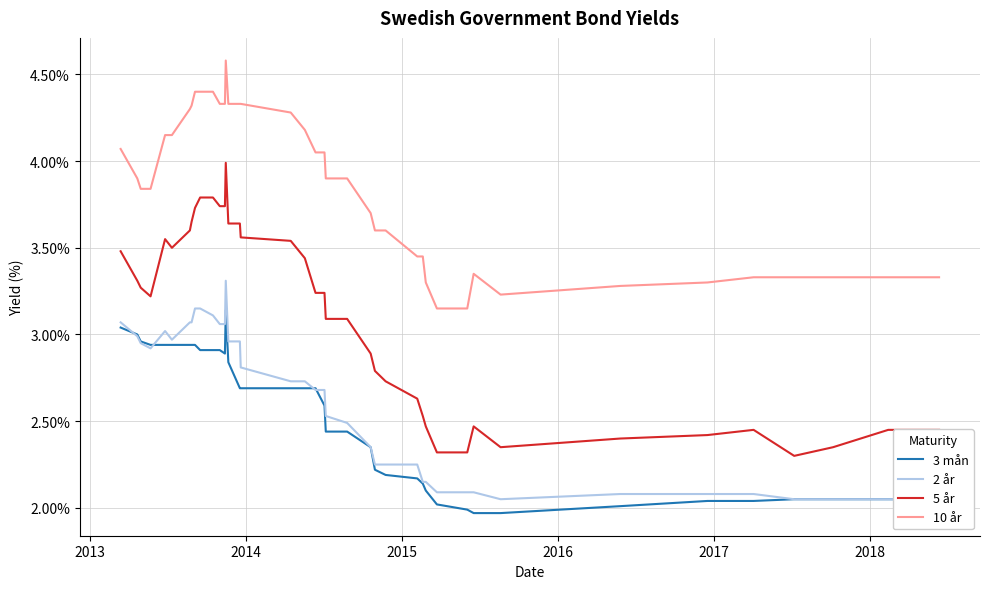

Reading left to right, extract all data points from this chart.

3 mån: 3.0	3.0	3.0	2.9	2.9	2.9	2.9	2.9	2.9	2.9	2.9	2.9	2.9	3.1	2.8	2.7	2.7	2.7	2.7	2.7	2.6	2.4	2.4	2.4	2.2	2.2	2.2	2.1	2.1	2.0	2.0	2.0	2.0	2.0	2.0	2.0	2.0	2.0	2.0	2.0
2 år: 3.1	3.0	3.0	2.9	3.0	3.0	3.1	3.1	3.1	3.1	3.1	3.1	3.1	3.3	3.0	3.0	2.8	2.7	2.7	2.7	2.7	2.5	2.5	2.4	2.2	2.2	2.2	2.1	2.1	2.1	2.1	2.1	2.0	2.1	2.1	2.1	2.0	2.0	2.0	2.0
5 år: 3.5	3.3	3.3	3.2	3.5	3.5	3.6	3.6	3.7	3.8	3.8	3.7	3.7	4.0	3.6	3.6	3.6	3.5	3.4	3.2	3.2	3.1	3.1	2.9	2.8	2.7	2.6	2.5	2.5	2.3	2.3	2.5	2.4	2.4	2.4	2.5	2.3	2.4	2.5	2.5
10 år: 4.1	3.9	3.8	3.8	4.2	4.2	4.3	4.3	4.4	4.4	4.4	4.3	4.3	4.6	4.3	4.3	4.3	4.3	4.2	4.0	4.0	3.9	3.9	3.7	3.6	3.6	3.5	3.5	3.3	3.1	3.1	3.4	3.2	3.3	3.3	3.3	3.3	3.3	3.3	3.3